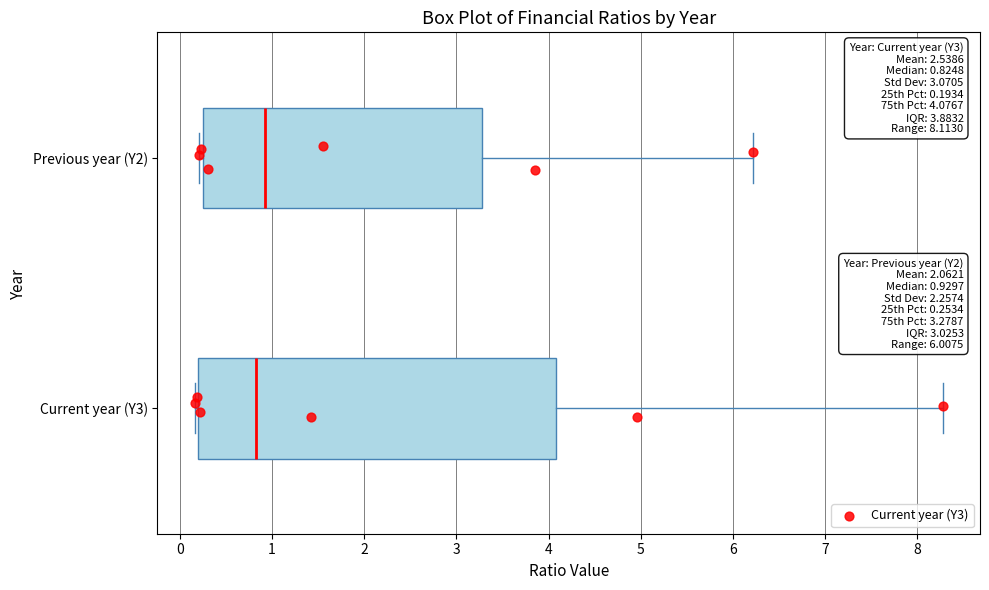

Which box has the furthest to the right median line?

Previous year (Y2)